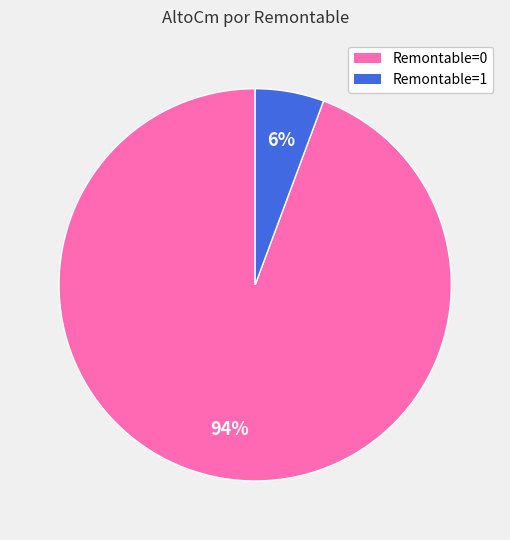

To the nearest percent, what is the average slice percentage?

50%